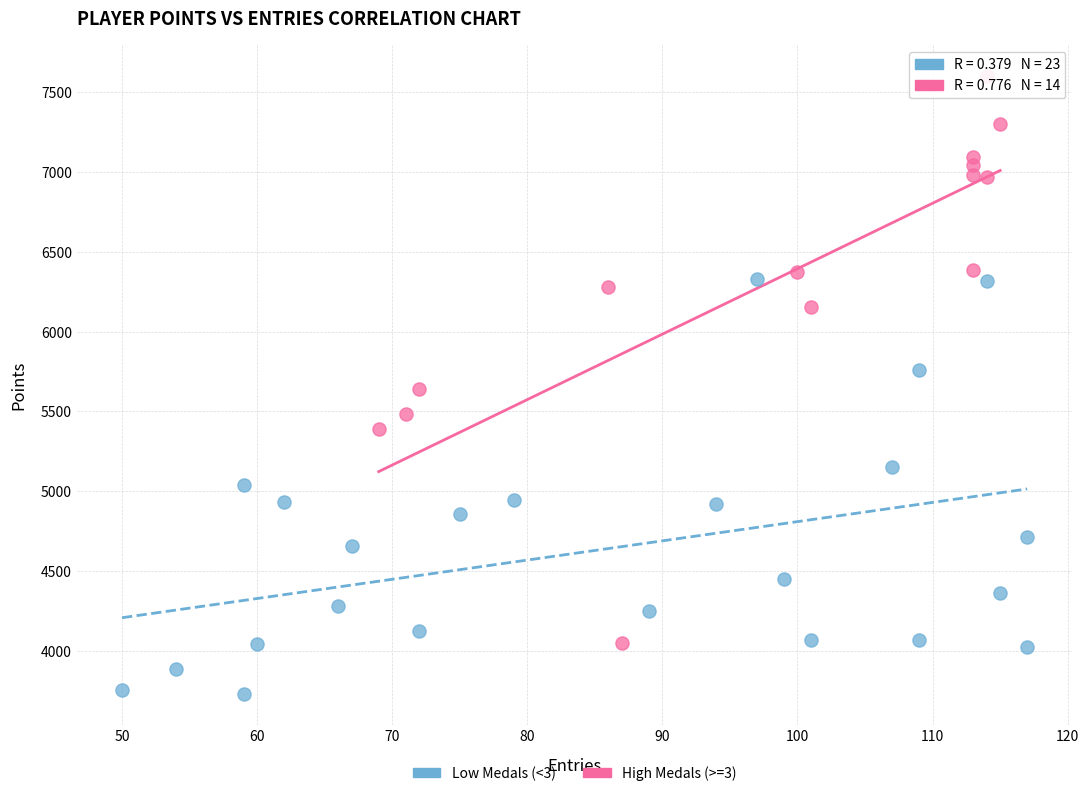

Which series reaches the minimum Y coordinate?

Low Medals (<3)